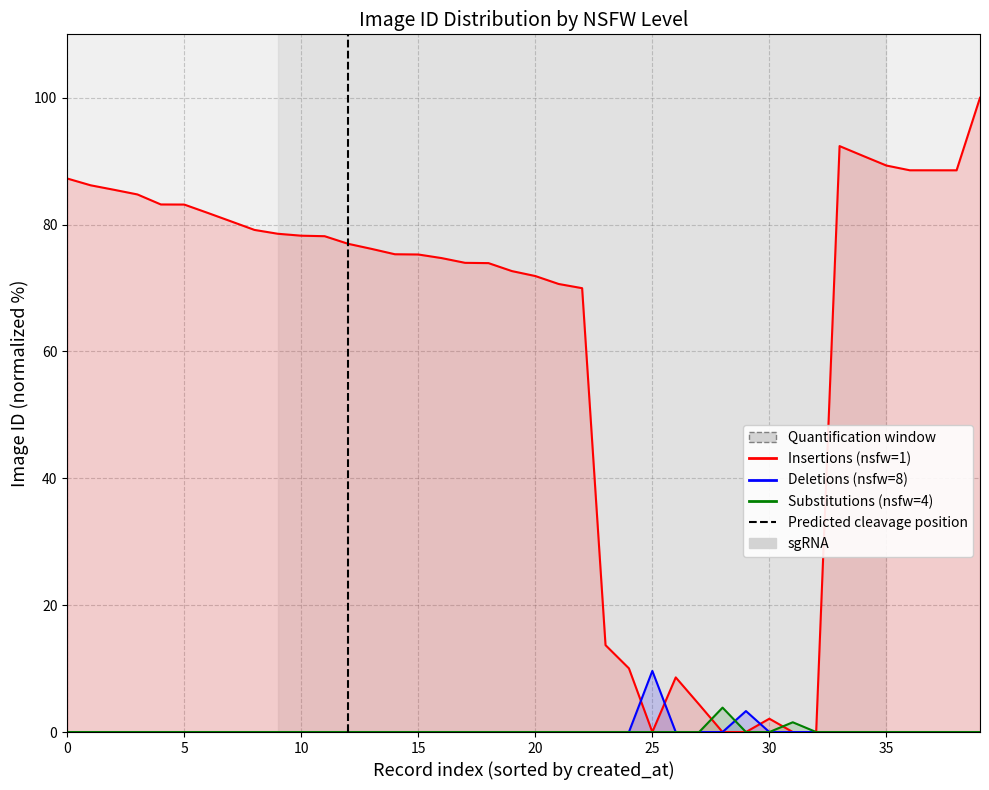

Is the value of Deletions (nsfw=8) at 35 greater than the value of Insertions (nsfw=1) at 10?

No